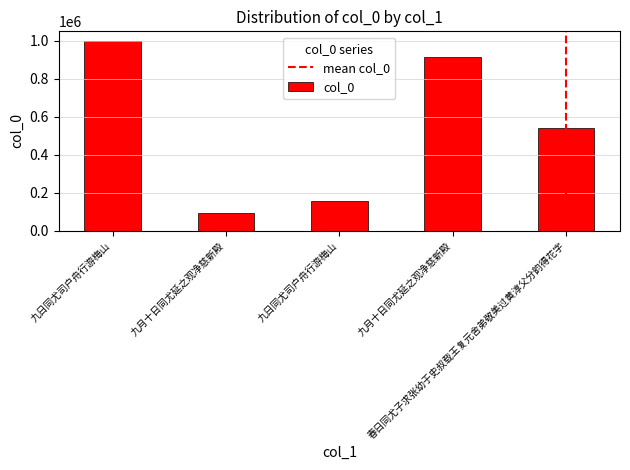

What is the label of the 3rd bar from the left?

九日同尤司户舟行游梅山